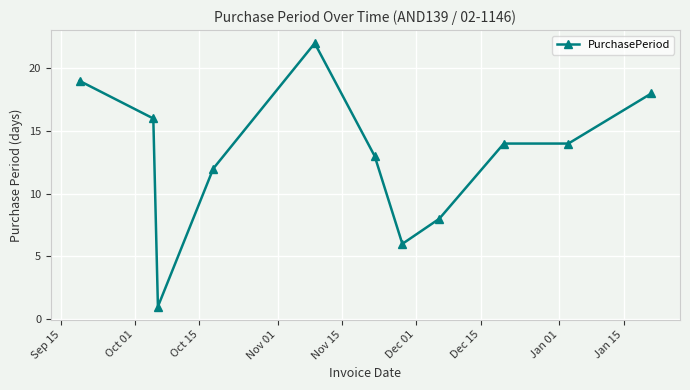

What is the difference between the maximum and second lowest values?

16